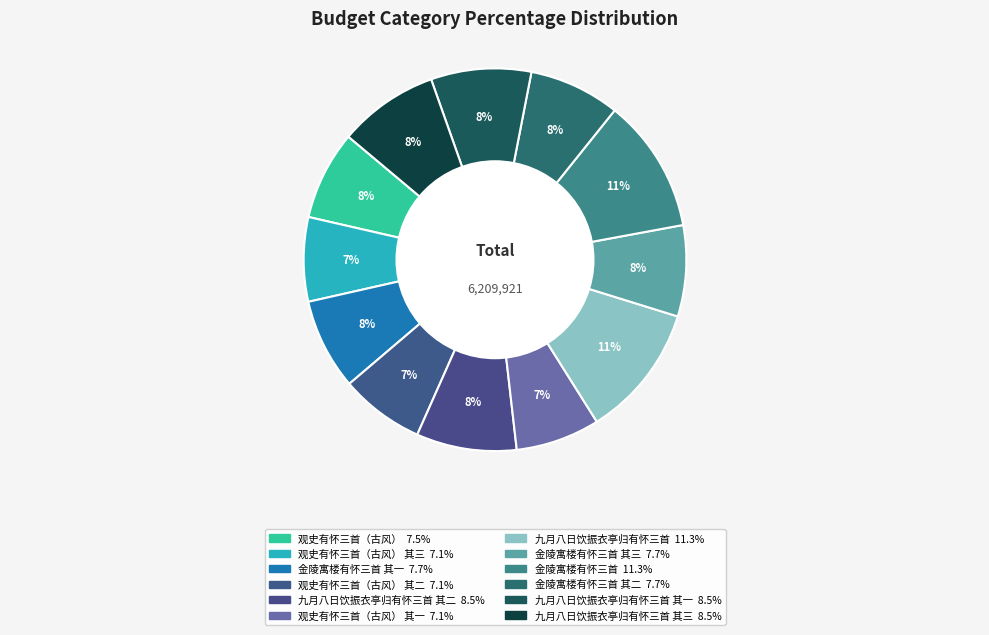

What is the largest slice in the pie chart?

金陵寓楼有怀三首